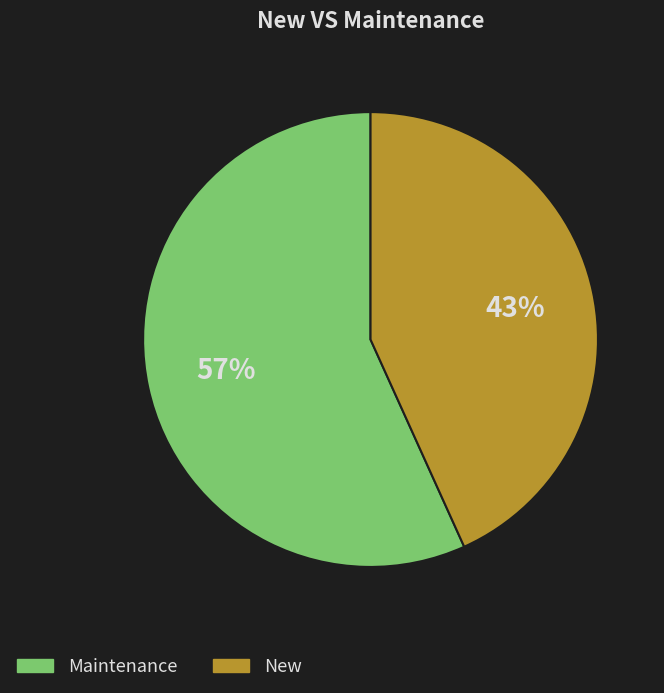

To the nearest percent, what is the difference between the largest and smallest slice percentages?

14%